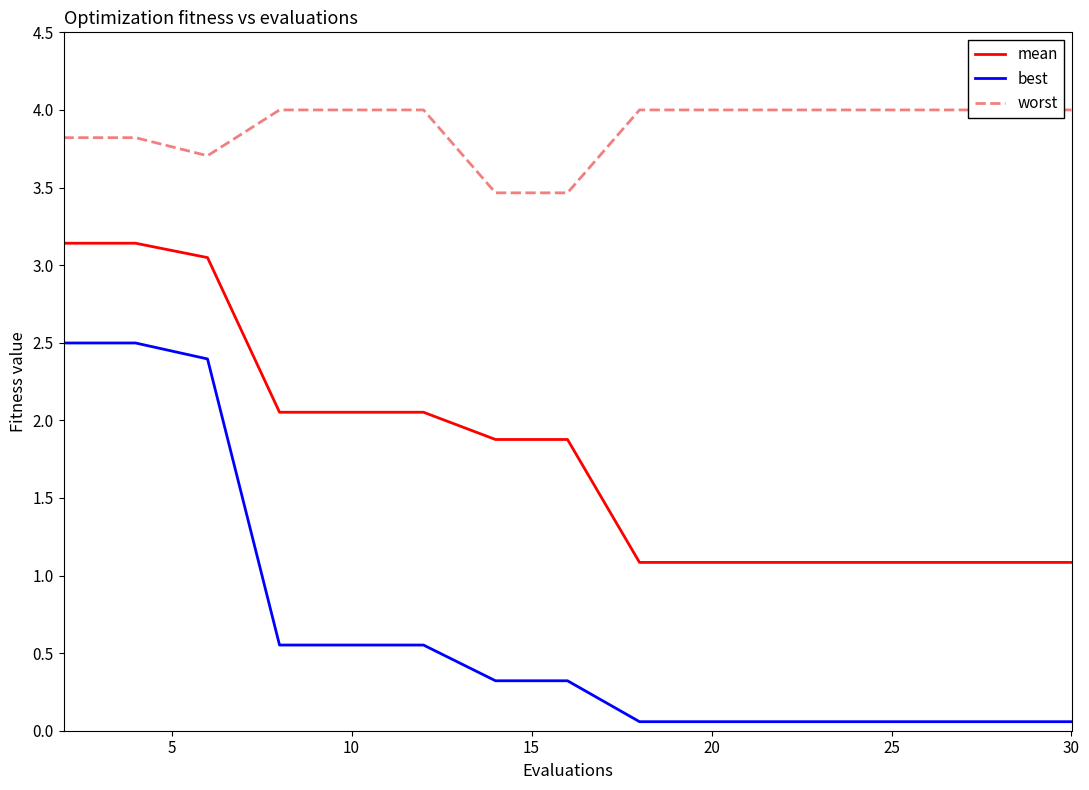

The mean series shows 0.9 at 10. True or false?

False